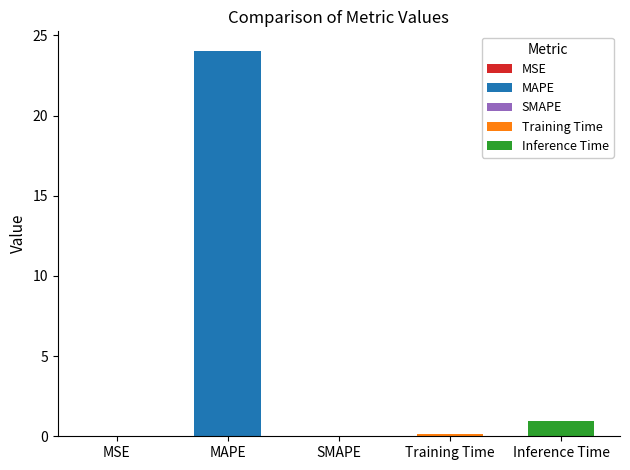

Are the bars horizontal?

No